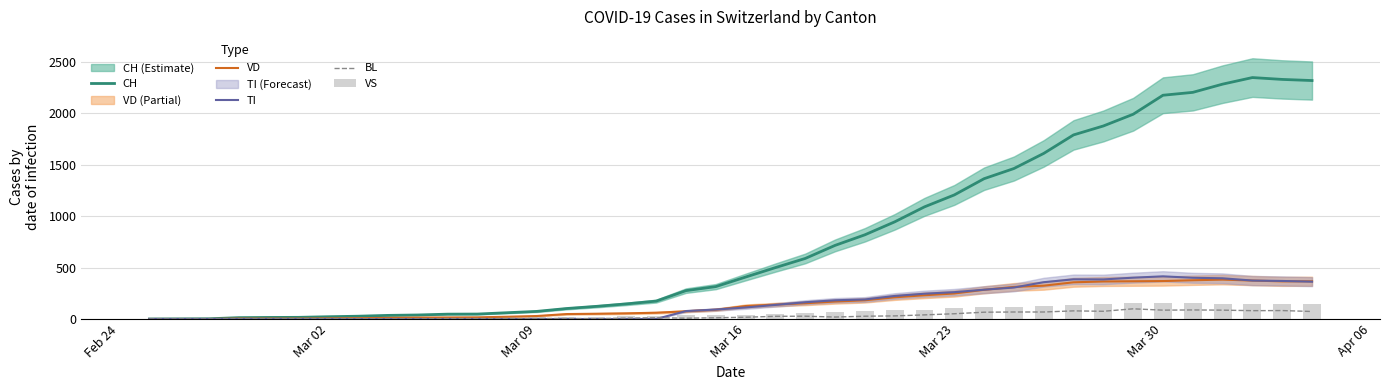

What is the difference between the maximum and minimum values in the TI series?

415